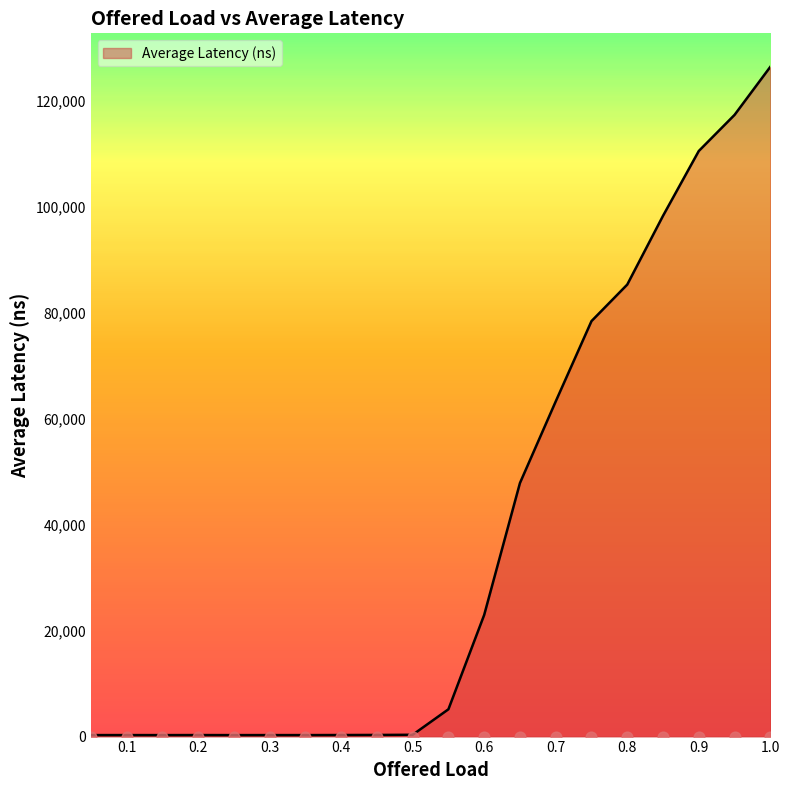

What is the change in value from 0.45 to 0.6?

+22642.1